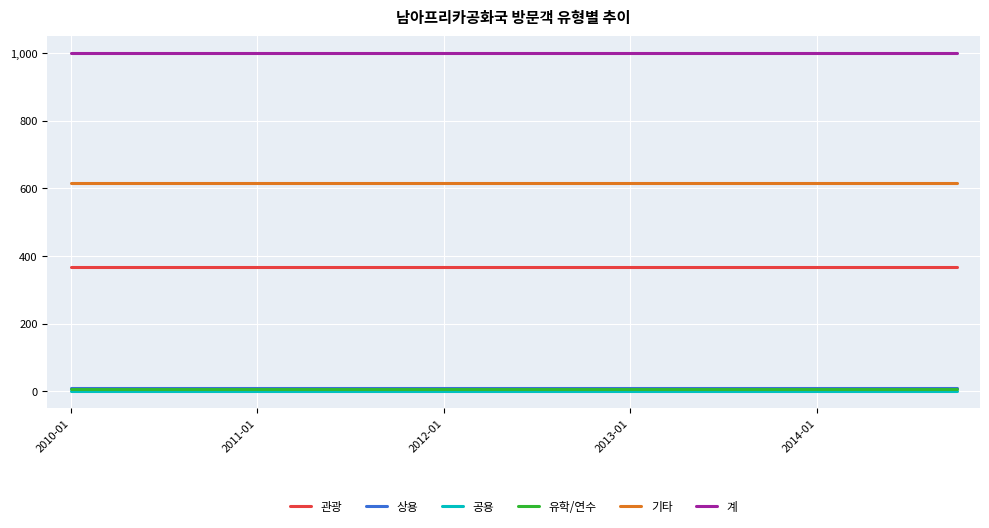

Reading right to left, extract all data points from this chart.

관광: 368	368	368	368	368	368	368	368	368	368	368	368	368	368	368	368	368	368	368	368
상용: 9	9	9	9	9	9	9	9	9	9	9	9	9	9	9	9	9	9	9	9
공용: 1	1	1	1	1	1	1	1	1	1	1	1	1	1	1	1	1	1	1	1
유학/연수: 6	6	6	6	6	6	6	6	6	6	6	6	6	6	6	6	6	6	6	6
기타: 616	616	616	616	616	616	616	616	616	616	616	616	616	616	616	616	616	616	616	616
계: 1000	1000	1000	1000	1000	1000	1000	1000	1000	1000	1000	1000	1000	1000	1000	1000	1000	1000	1000	1000